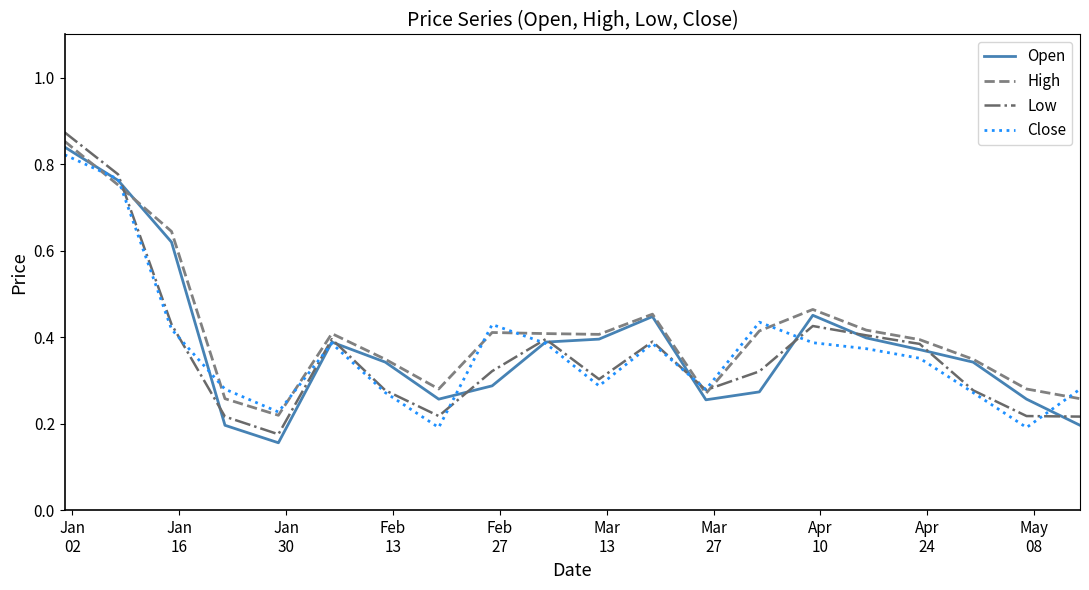

Which series has the widest spread of values?

Low